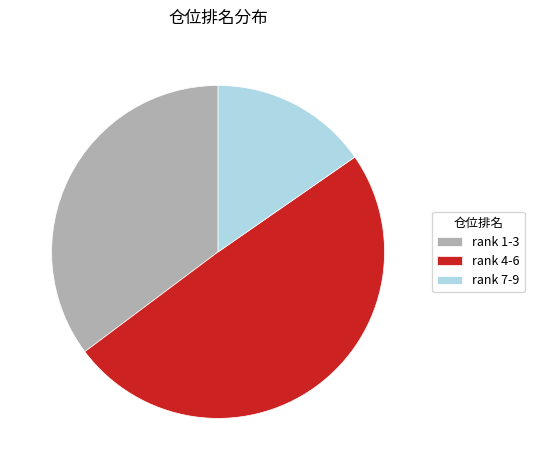

Count the number of slices in the pie.

3